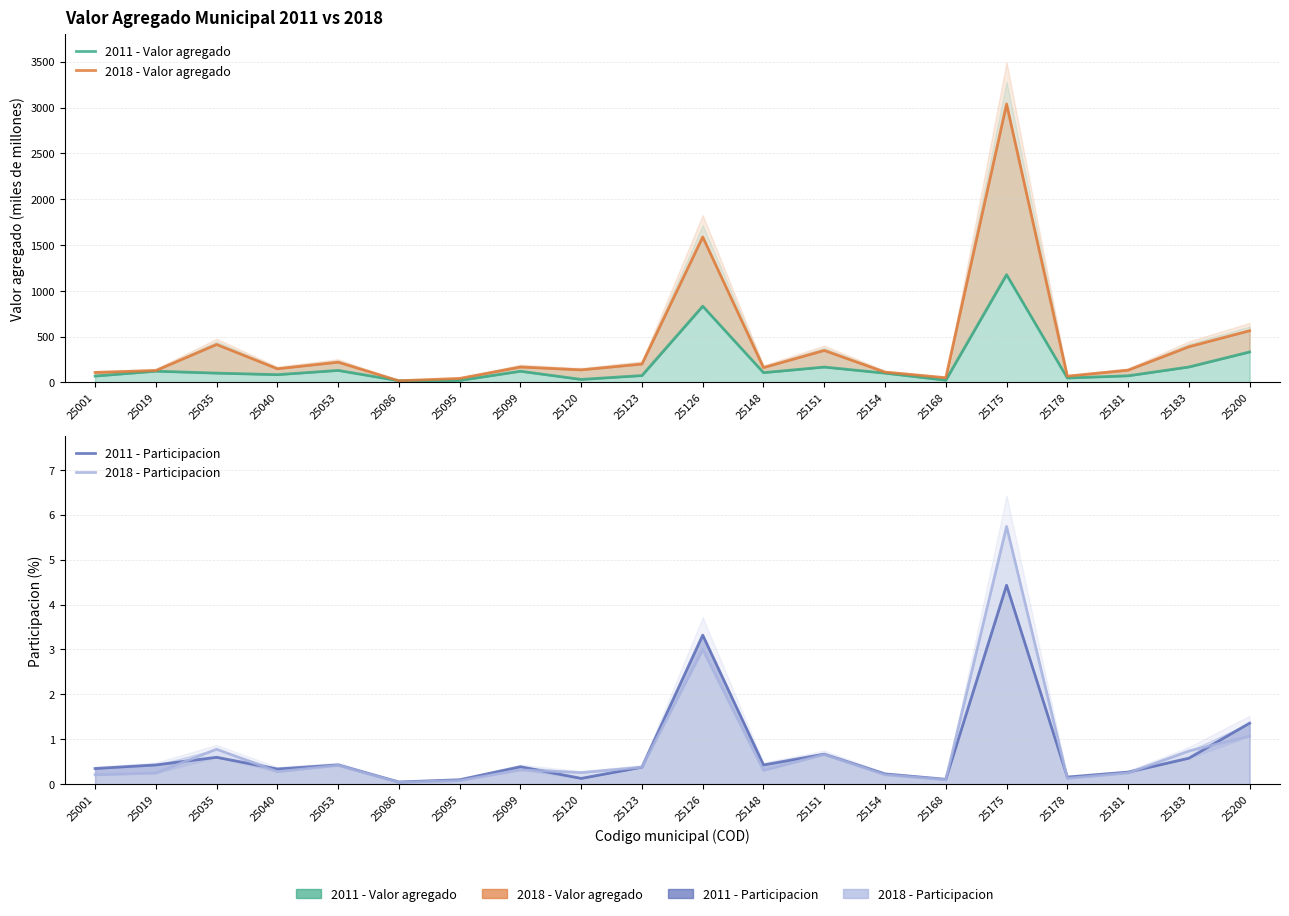

Rank the categories by 2011 - Participacion value from lowest to highest.

25086, 25095, 25168, 25120, 25178, 25154, 25181, 25040, 25001, 25123, 25099, 25019, 25053, 25148, 25183, 25035, 25151, 25200, 25126, 25175